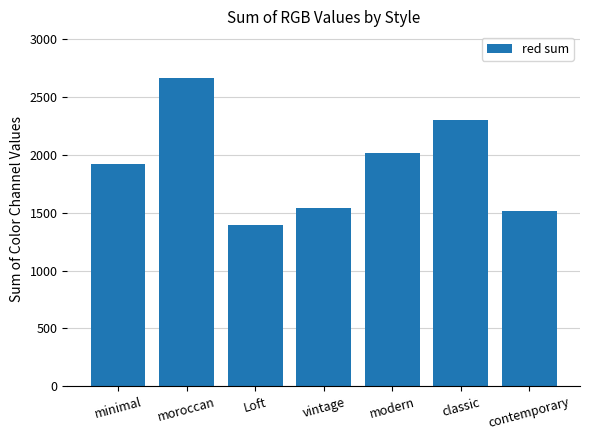

What is the greatest value displayed?

2668